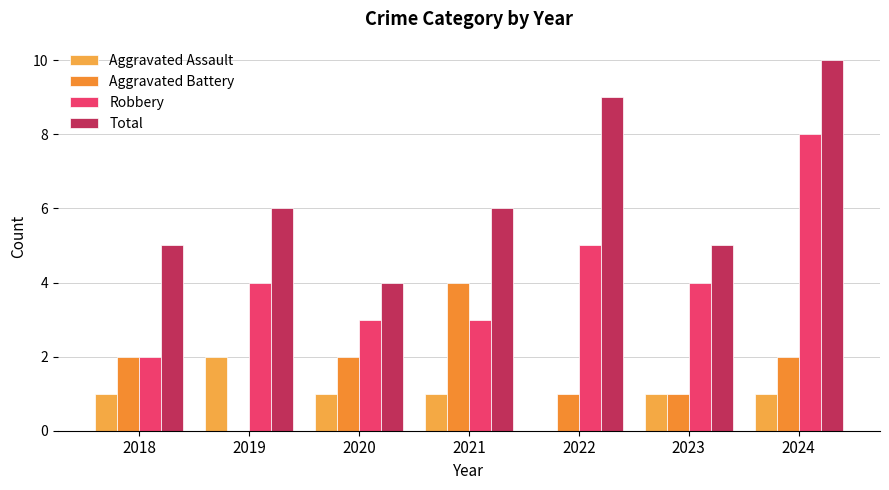

At which category is the sum across all series the highest?

2024